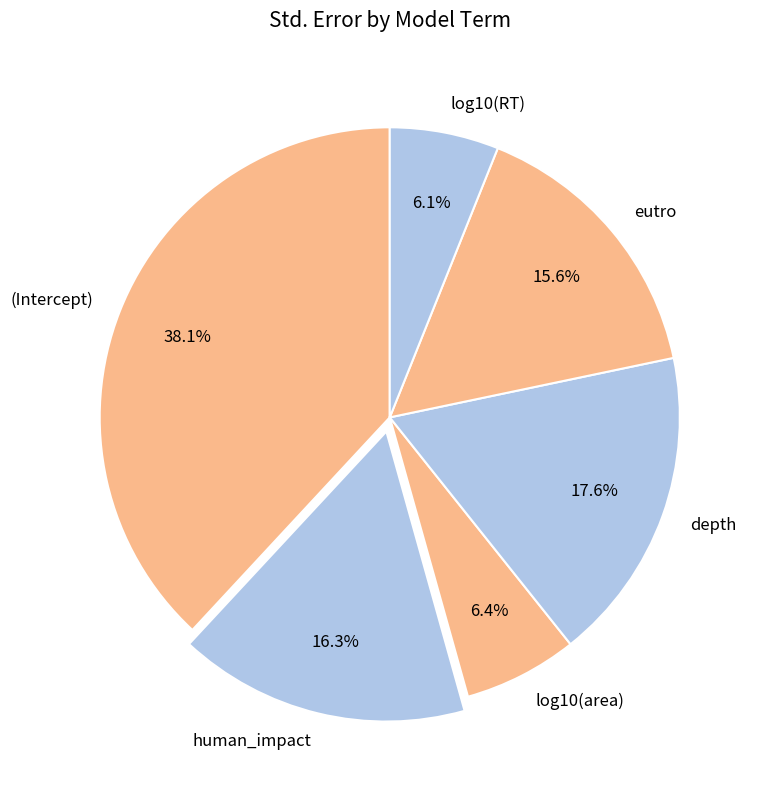

Count the number of slices in the pie.

6